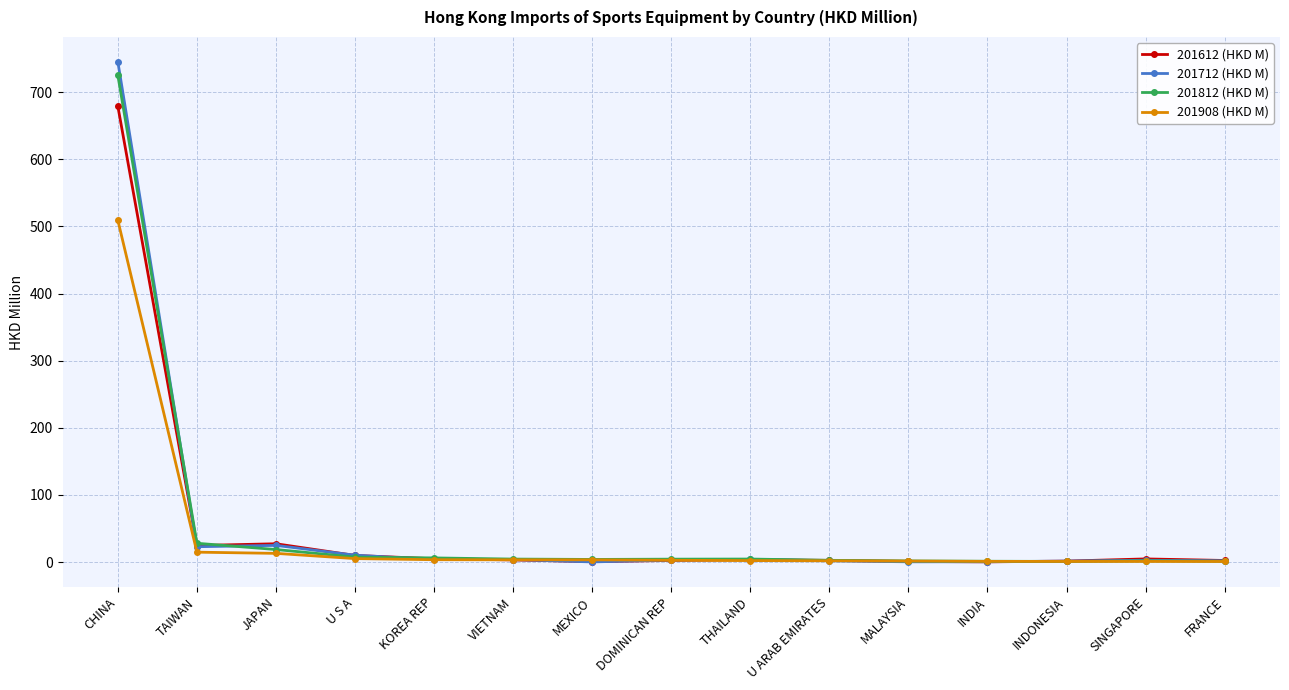

List the series in order of their peak value, lowest first.

201908 (HKD M), 201612 (HKD M), 201812 (HKD M), 201712 (HKD M)